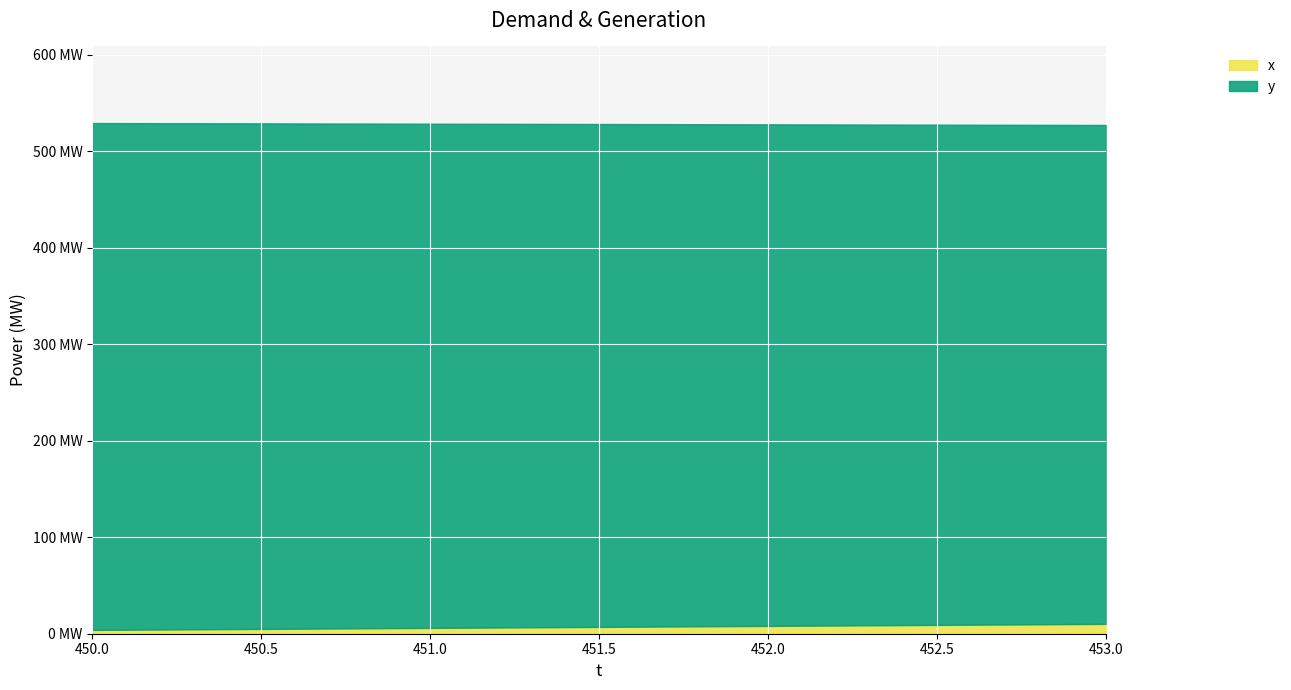

True or false: y and x intersect in this chart.

False